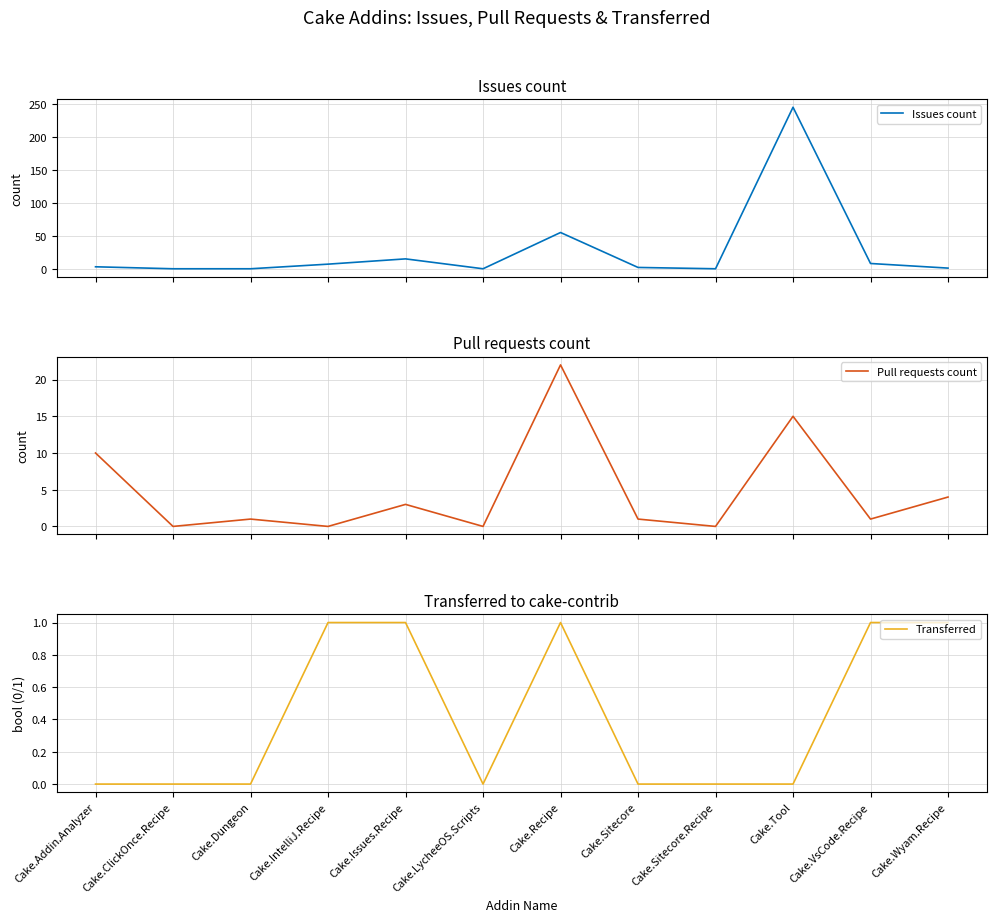

List the series in order of their peak value, lowest first.

Transferred, Pull requests count, Issues count